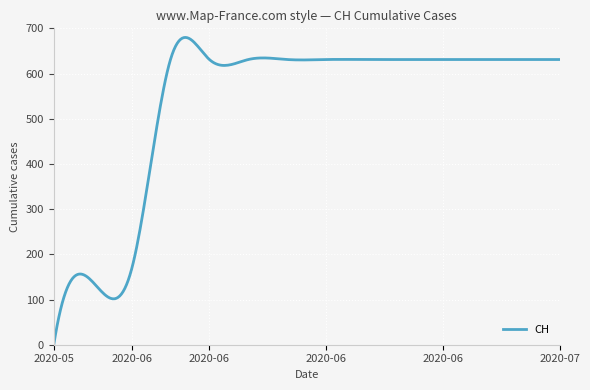

What is the greatest value displayed?

679.8